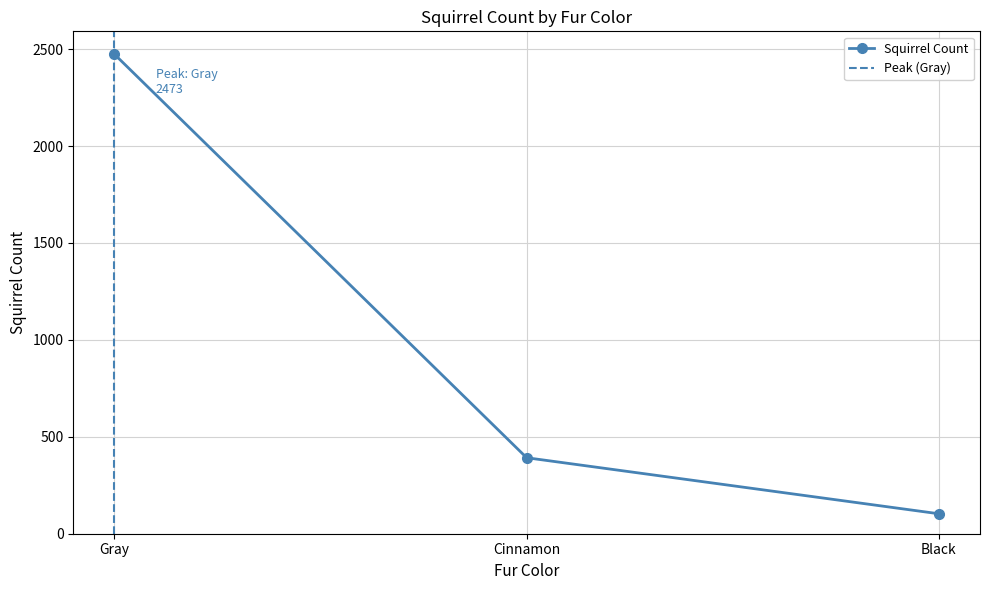

What is the smallest value displayed?

103